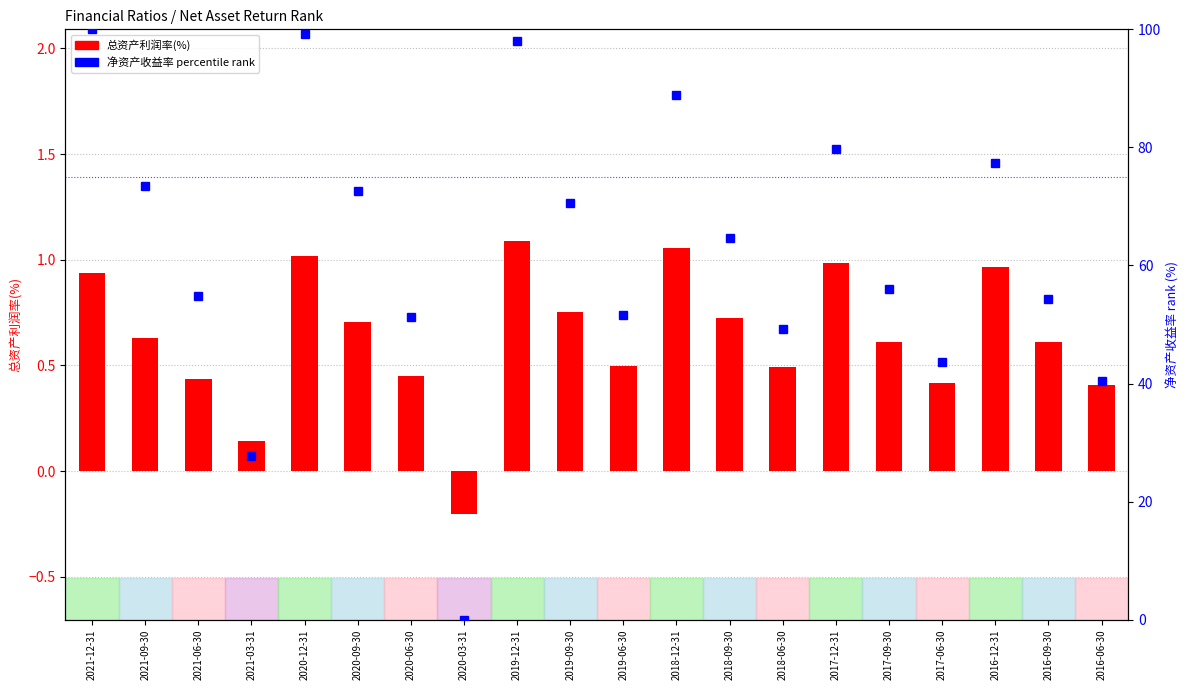

Reading left to right, extract all data points from this chart.

总资产利润率(%): 2021-12-31=0.9	2021-09-30=0.6	2021-06-30=0.4	2021-03-31=0.1	2020-12-31=1.0	2020-09-30=0.7	2020-06-30=0.5	2020-03-31=-0.2	2019-12-31=1.1	2019-09-30=0.8	2019-06-30=0.5	2018-12-31=1.1	2018-09-30=0.7	2018-06-30=0.5	2017-12-31=1.0	2017-09-30=0.6	2017-06-30=0.4	2016-12-31=1.0	2016-09-30=0.6	2016-06-30=0.4
净资产收益率(%) rank: 2021-12-31=100.0	2021-09-30=73.4	2021-06-30=54.8	2021-03-31=27.8	2020-12-31=99.2	2020-09-30=72.6	2020-06-30=51.2	2020-03-31=0.0	2019-12-31=98.0	2019-09-30=70.6	2019-06-30=51.6	2018-12-31=88.9	2018-09-30=64.7	2018-06-30=49.2	2017-12-31=79.8	2017-09-30=56.0	2017-06-30=43.7	2016-12-31=77.4	2016-09-30=54.4	2016-06-30=40.5